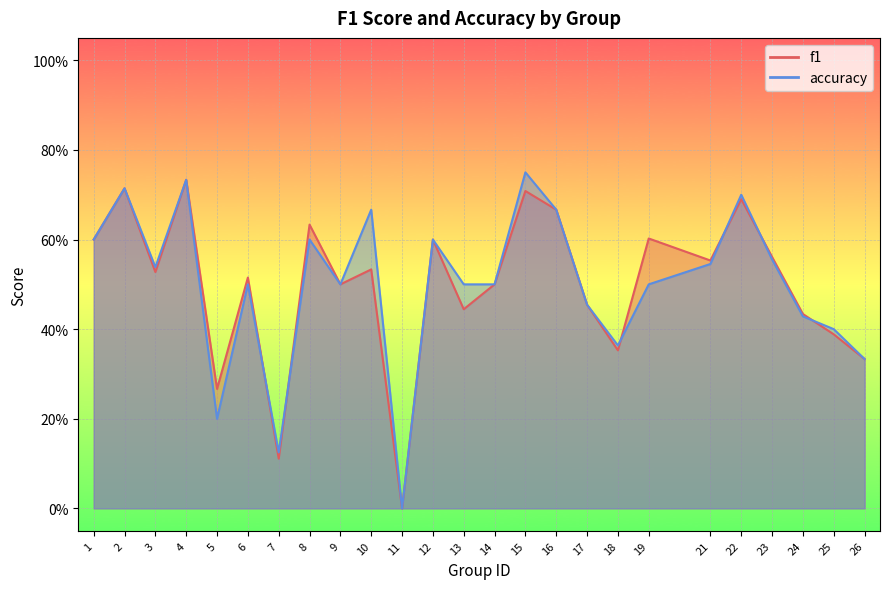

What is the difference between the maximum and minimum values in the f1 series?

0.7